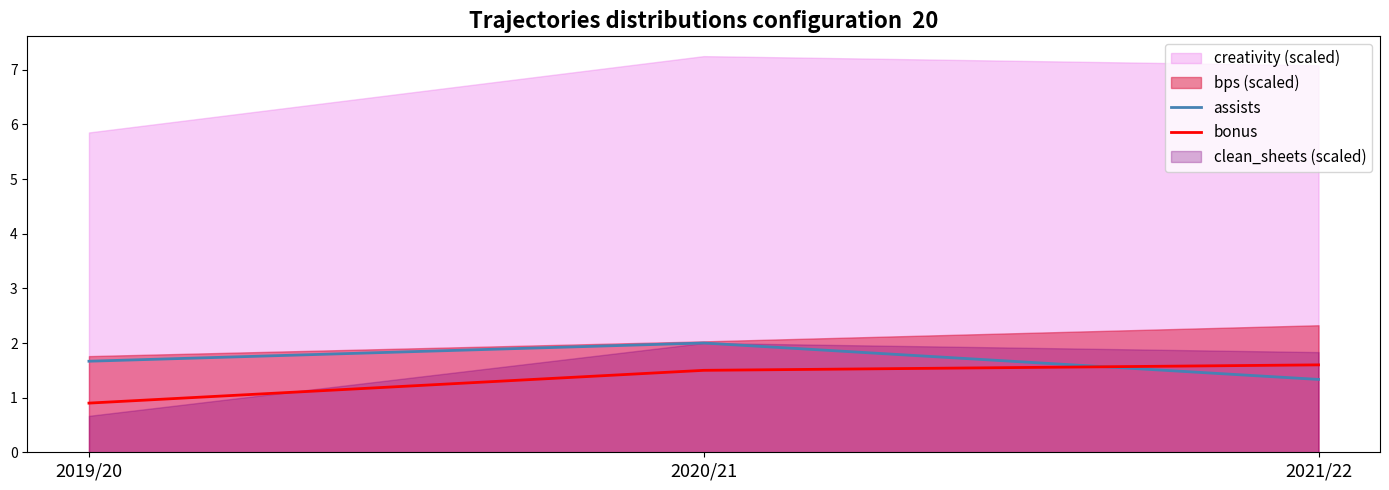

What is the average value of the assists series?

1.7